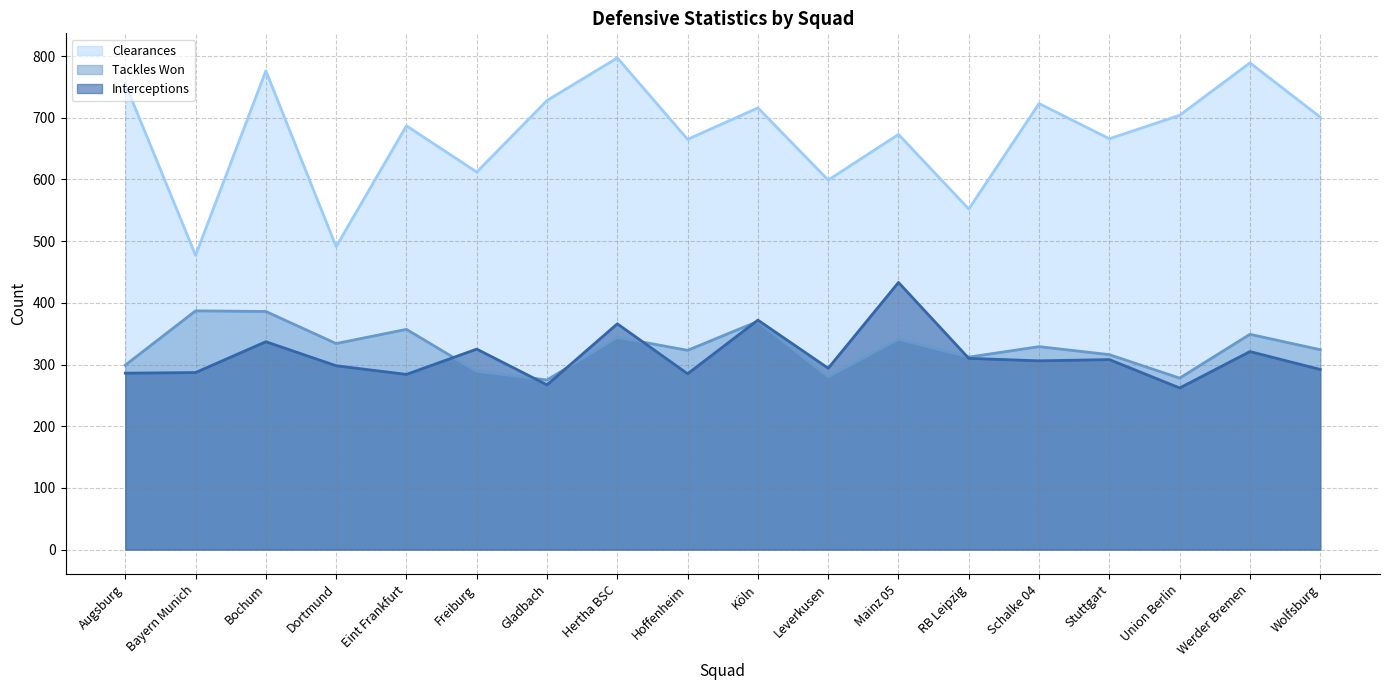

What position from the left is Werder Bremen?

17